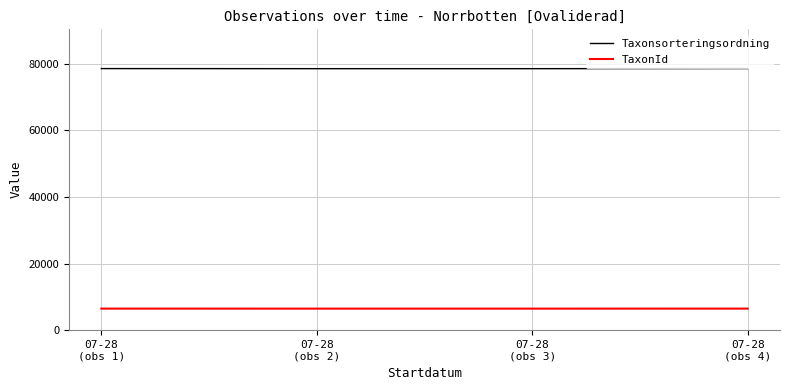

What is the average value of the Taxonsorteringsordning series?

78584